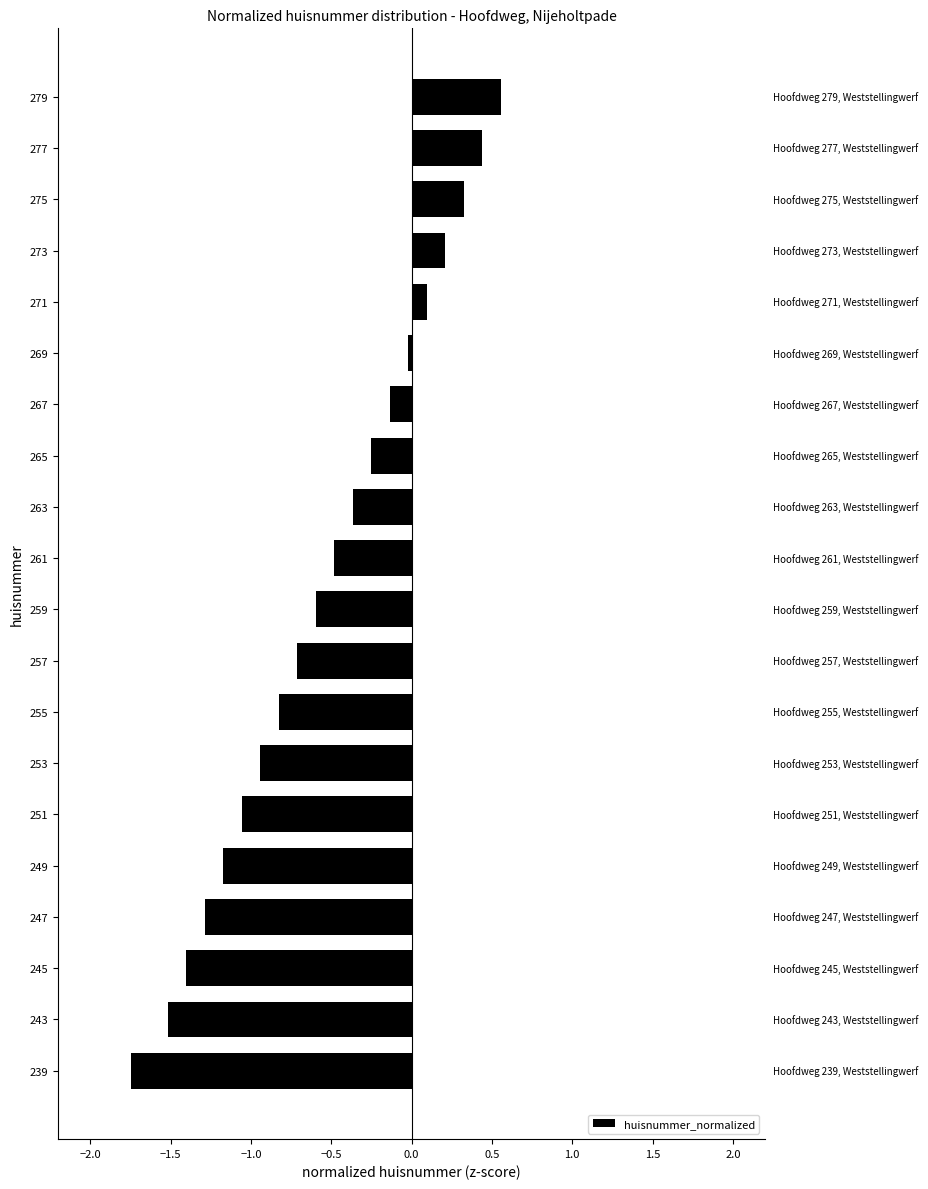

Which has a higher value, 251 or 277?

277